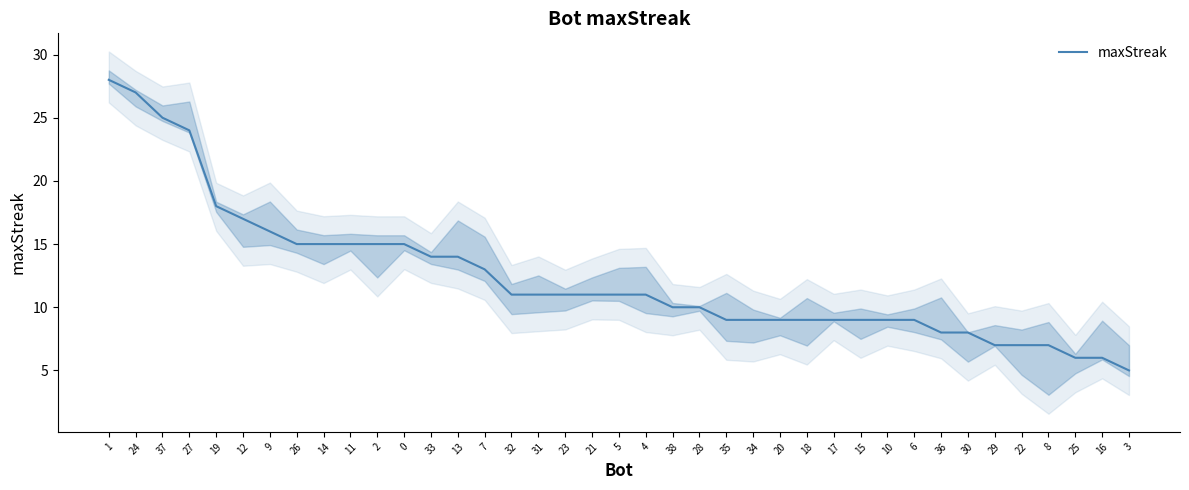

Reading left to right, transcribe all the data shown in this chart.

1=28	24=27	37=25	27=24	19=18	12=17	9=16	26=15	14=15	11=15	2=15	0=15	33=14	13=14	7=13	32=11	31=11	23=11	21=11	5=11	4=11	38=10	28=10	35=9	34=9	20=9	18=9	17=9	15=9	10=9	6=9	36=8	30=8	29=7	22=7	8=7	25=6	16=6	3=5